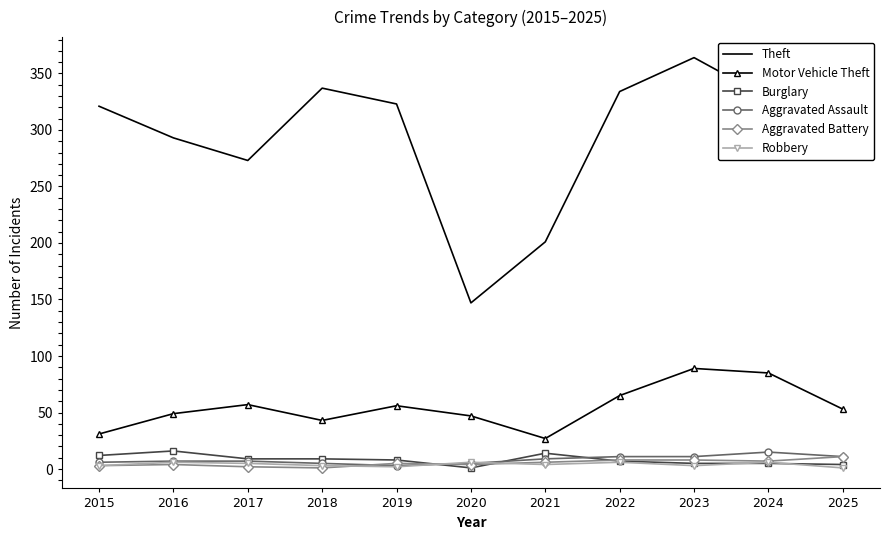

What value does the Theft series have at 2016, to the nearest 10?

290